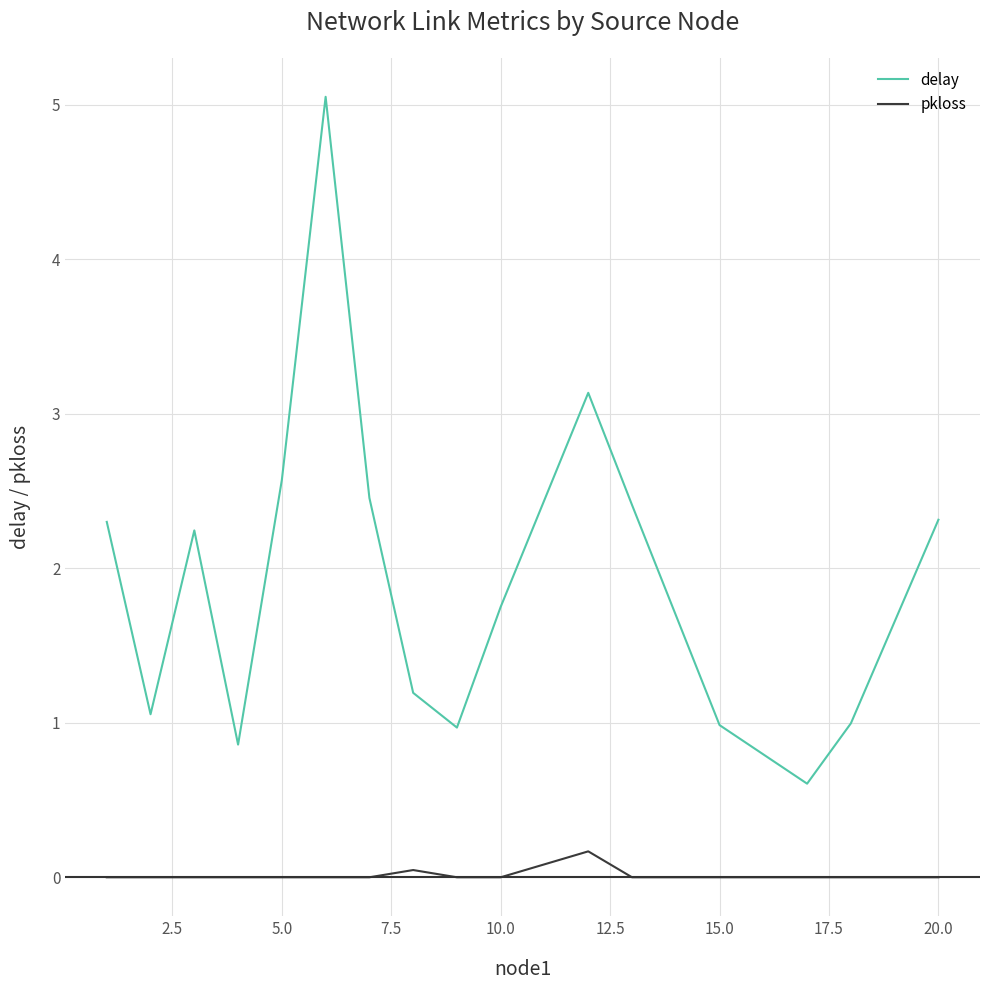

True or false: delay and pkloss cross at least once.

False